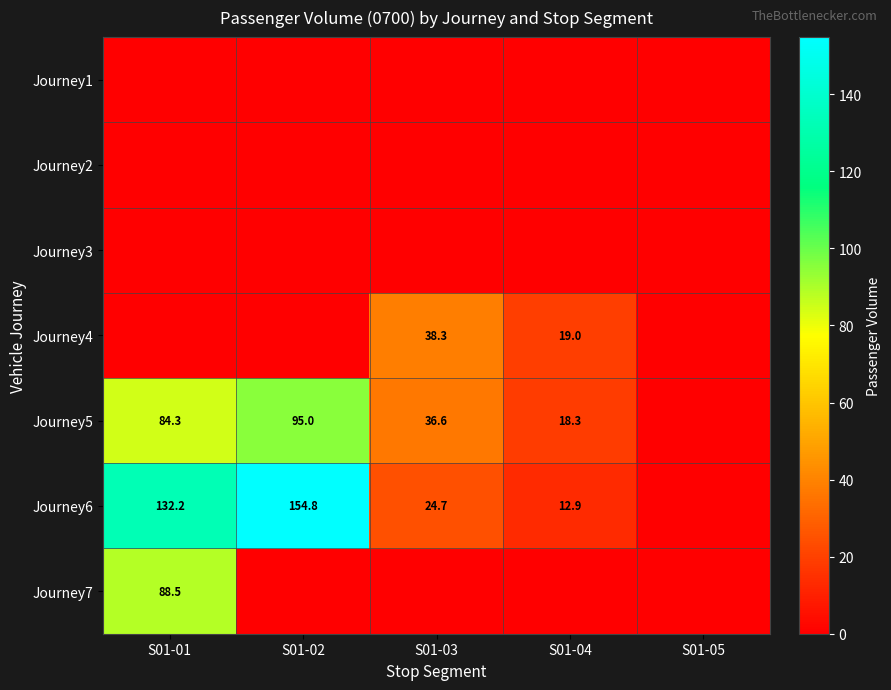

Is it true that Journey5 equals 23.5 at S01-03?

False